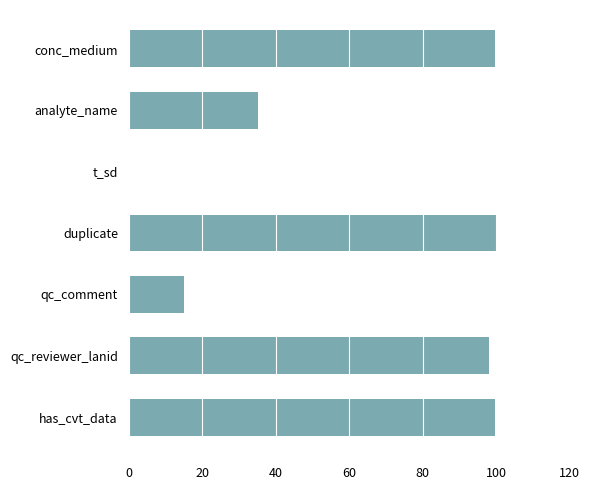

What is the average value?

63.9